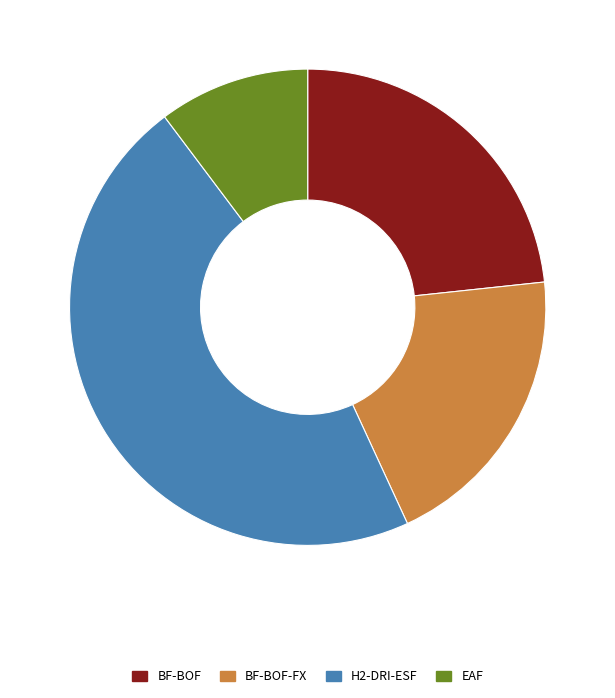

Which has a higher value, H2-DRI-ESF or EAF?

H2-DRI-ESF